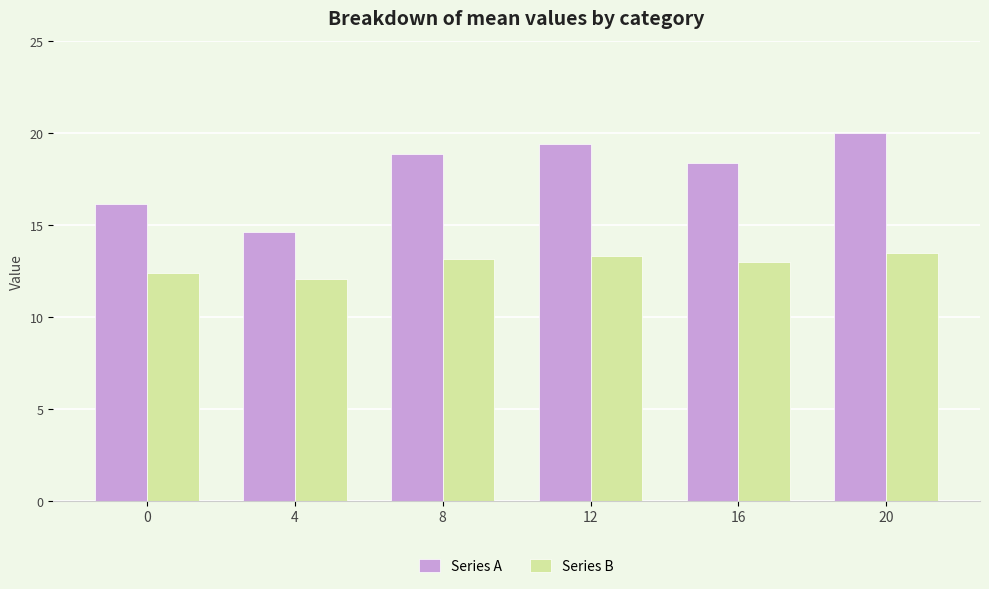

What is the value of the Series B bar at the 6th from the left?

13.5